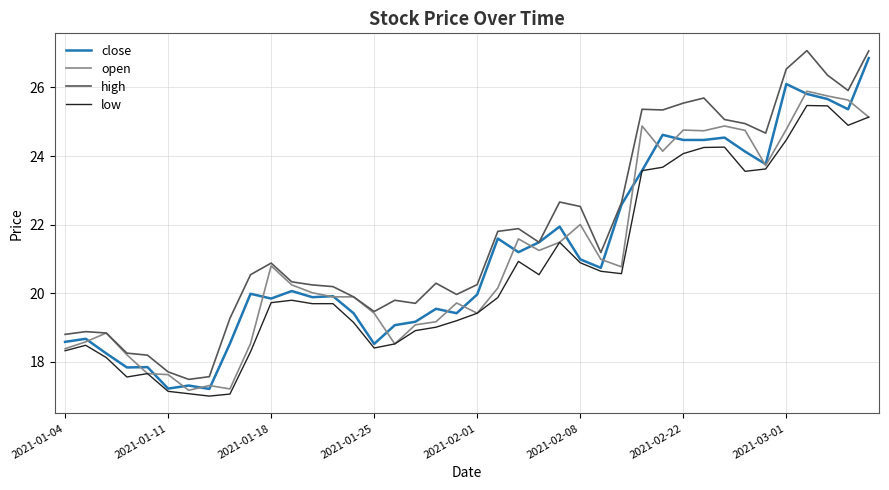

What is the maximum value for open?

25.9